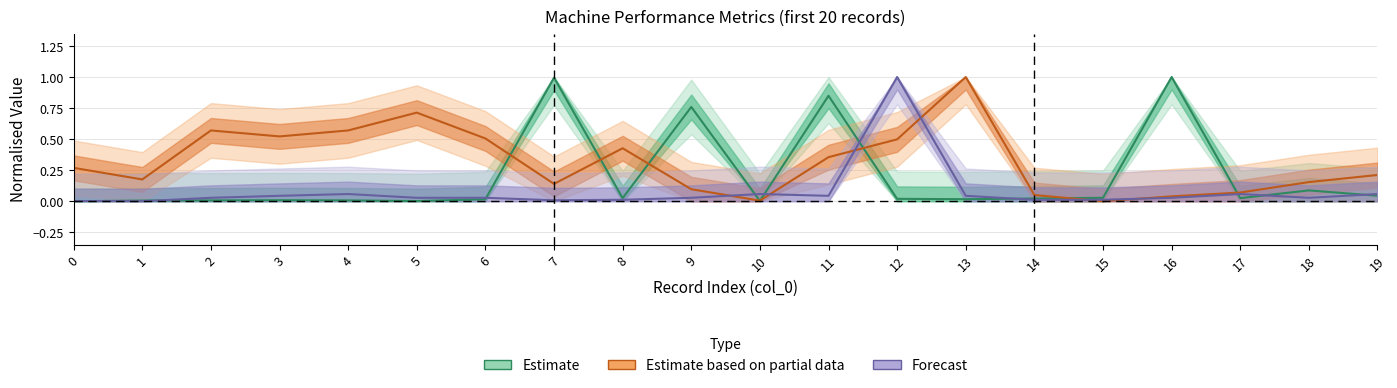

Reading left to right, list all the values displayed in this chart.

PRP: 0=0.0	1=0.0	2=0.0	3=0.0	4=0.0	5=0.0	6=0.0	7=1.0	8=0.0	9=0.8	10=0.0	11=0.8	12=0.0	13=0.0	14=0.0	15=0.0	16=1.0	17=0.0	18=0.1	19=0.0
MYCT: 0=0.3	1=0.2	2=0.6	3=0.5	4=0.6	5=0.7	6=0.5	7=0.1	8=0.4	9=0.1	10=0.0	11=0.4	12=0.5	13=1.0	14=0.1	15=0.0	16=0.0	17=0.1	18=0.2	19=0.2
MMIN: 0=0.0	1=0.0	2=0.0	3=0.0	4=0.1	5=0.0	6=0.0	7=0.0	8=0.0	9=0.0	10=0.1	11=0.0	12=1.0	13=0.0	14=0.0	15=0.0	16=0.0	17=0.1	18=0.0	19=0.1